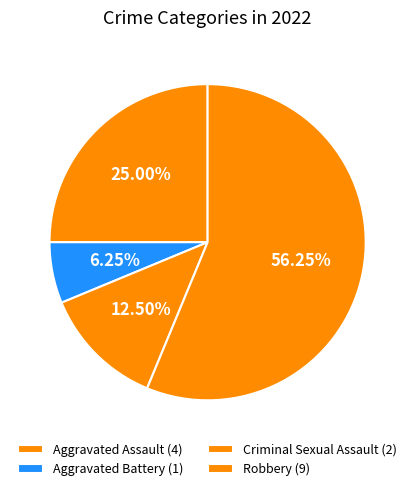

Is it true that Criminal Sexual Assault is 24% of the pie?

False